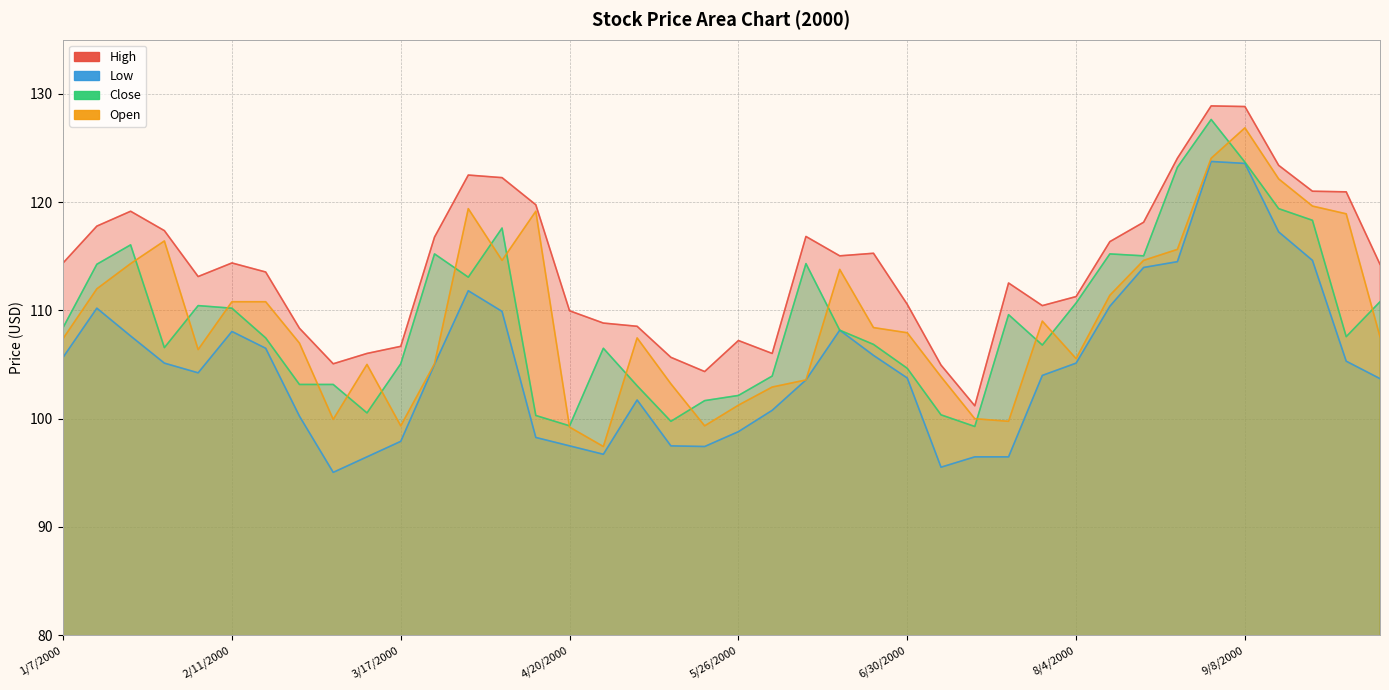

True or false: High and Close intersect in this chart.

False